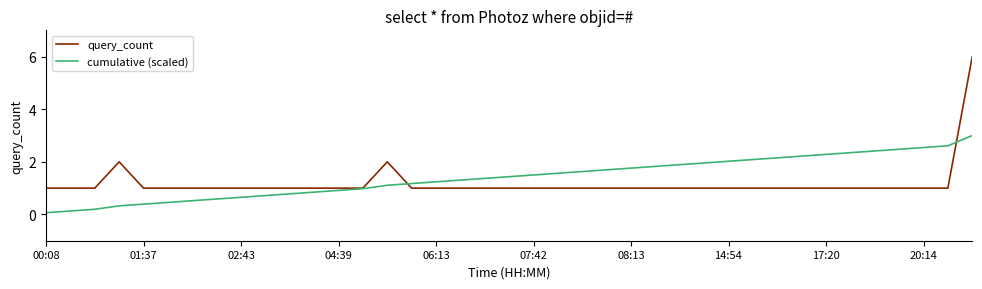

Which series has the largest total across all categories?

cumulative (scaled)